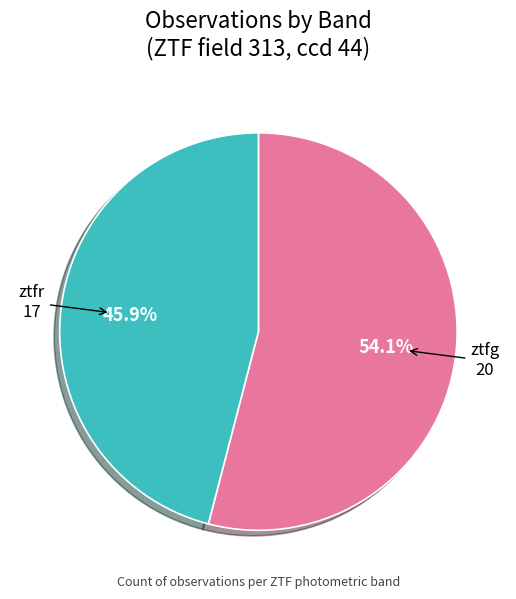

How many slices are in this pie chart?

2